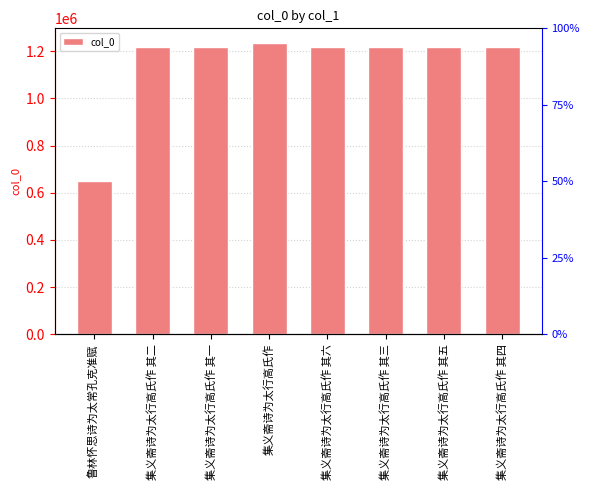

Where is the data nearest to the value 942974?

集义斋诗为太行高氏作 其一